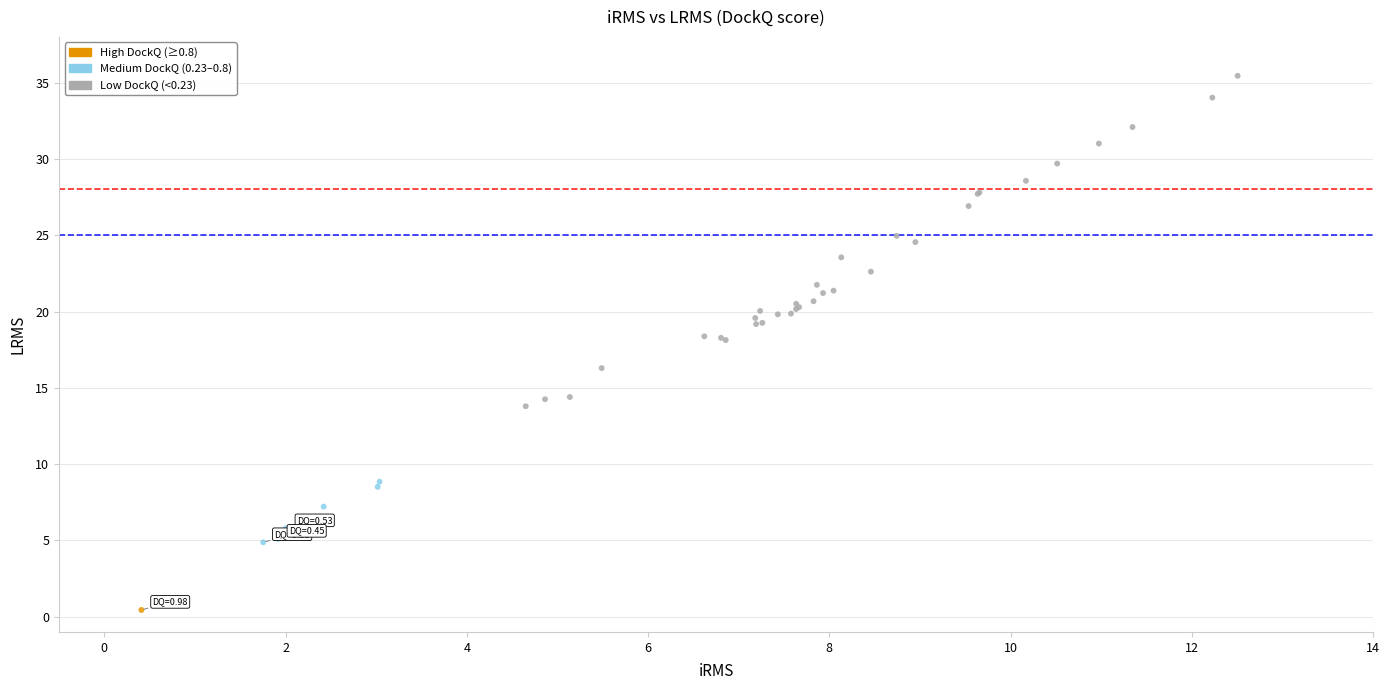

What Y value in the scatter plot is closest to 17?

16.3